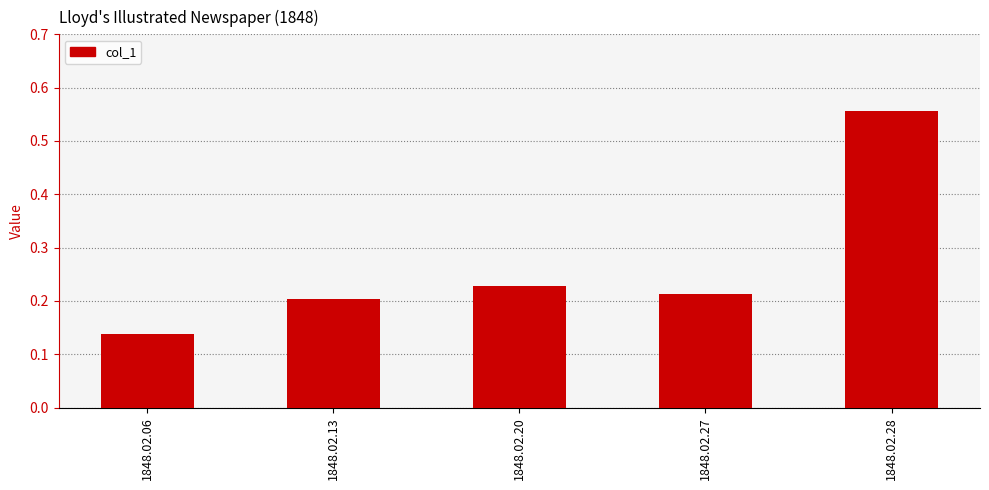

Between 1848.02.27 and 1848.02.06, which is larger?

1848.02.27